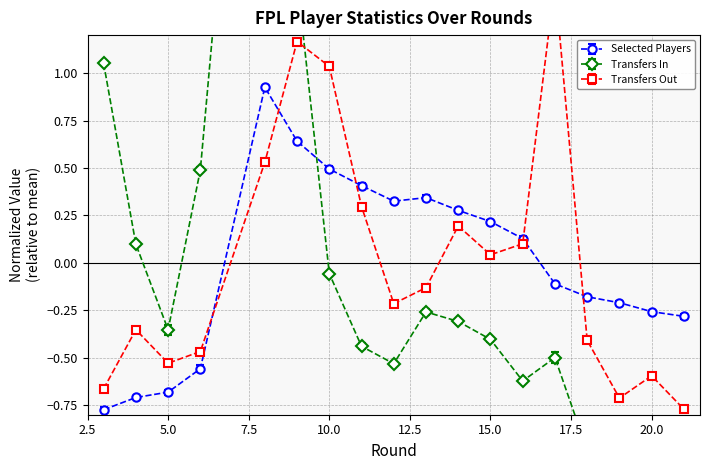

At which label does transfers_out reach its minimum?

21